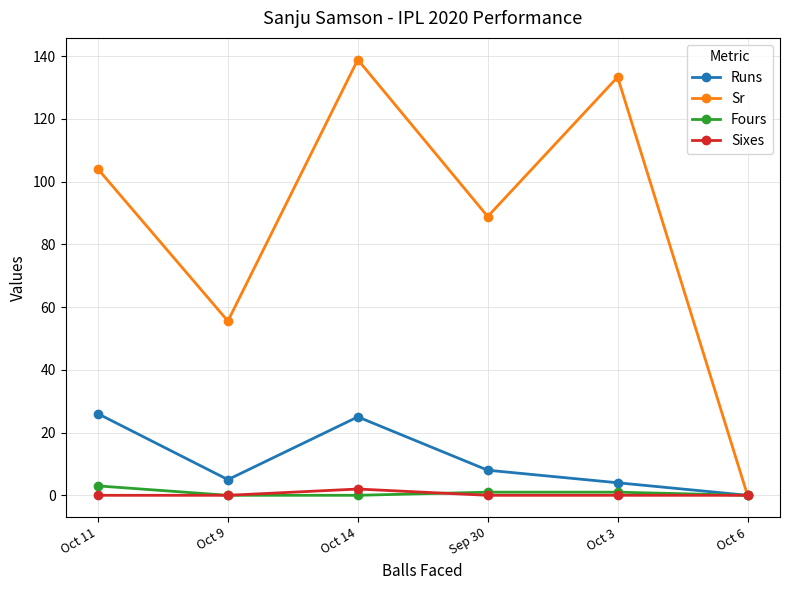

Which series has the widest spread of values?

Sr